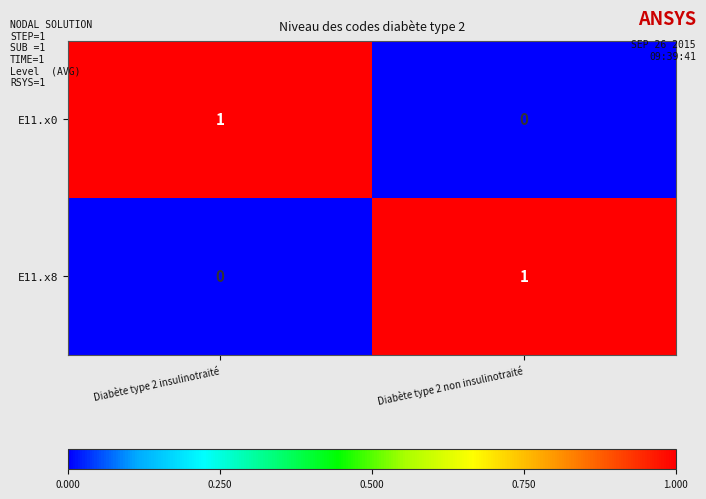

At which label is E11.x8 closest to 0?

Diabète type 2 insulinotraité